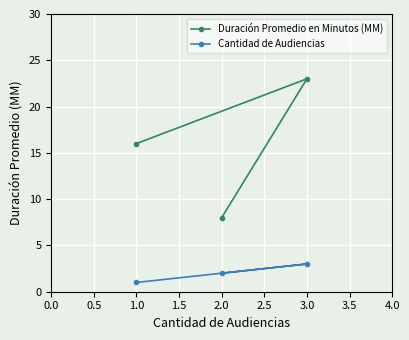

What is the difference between the second highest and minimum values in the Duración Promedio en Minutos (MM) series?

8